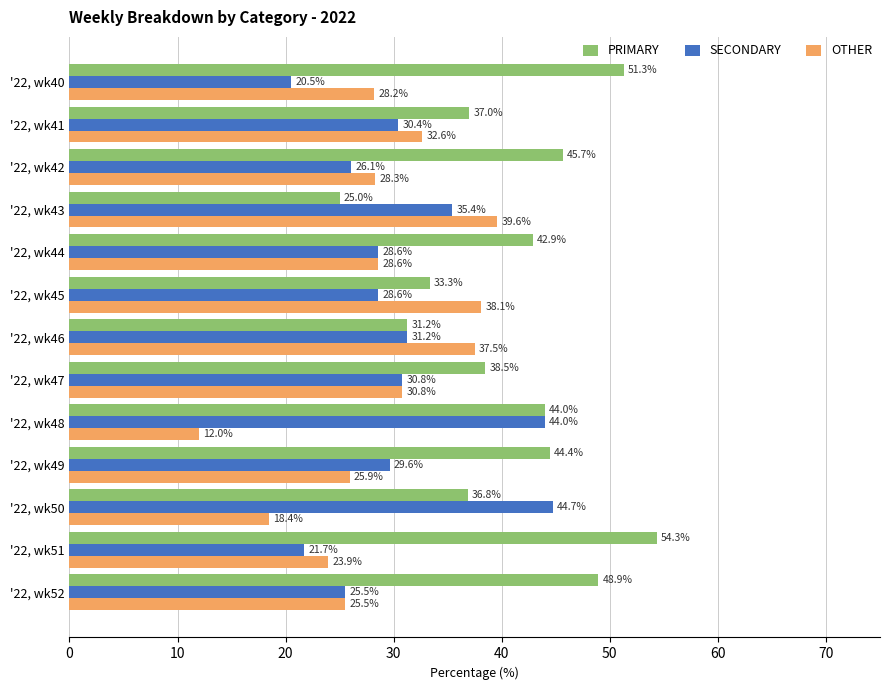

What value does the OTHER series have at '22, wk43?

39.6